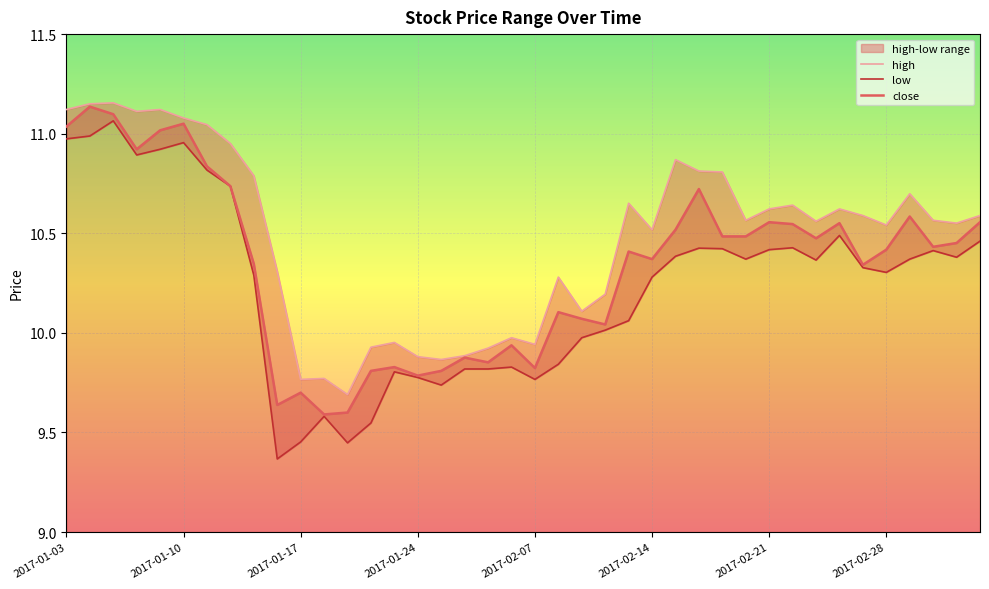

How many data points in close are above 10?

28